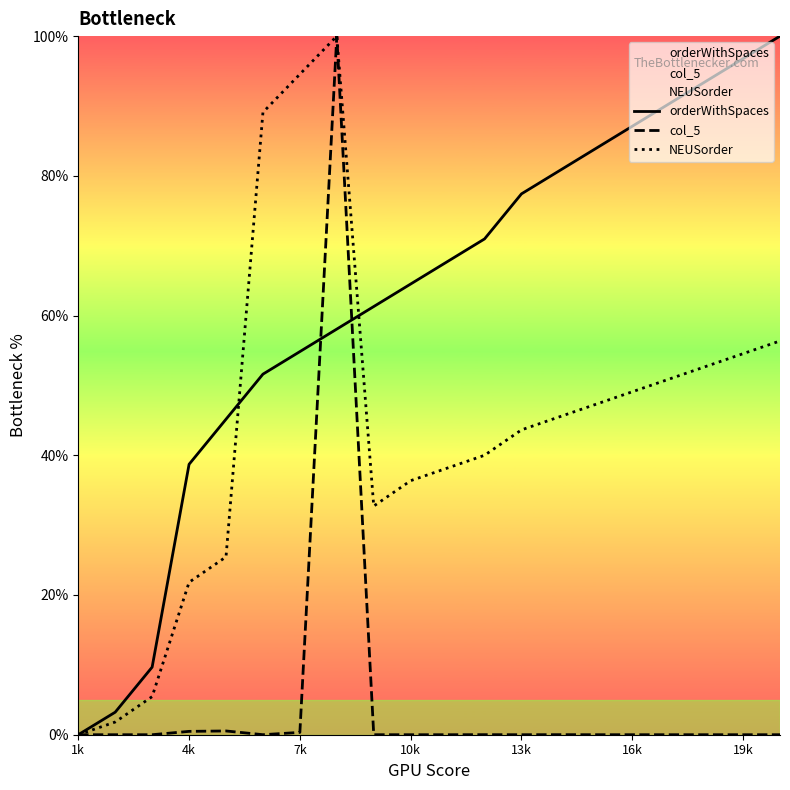

True or false: NEUSorder has a value of 70.5 at 13k.

False